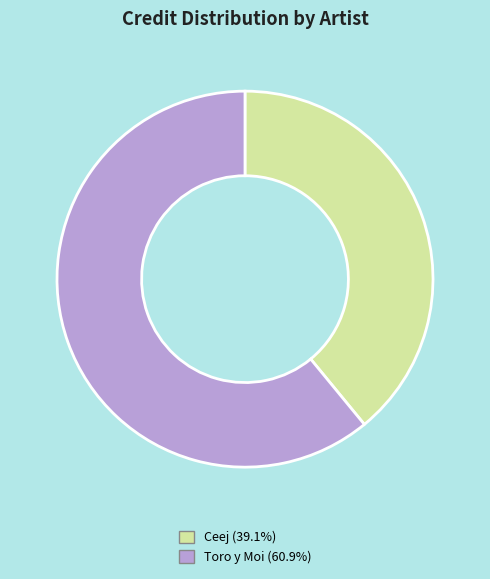

Between Toro y Moi and Ceej, which is larger?

Toro y Moi